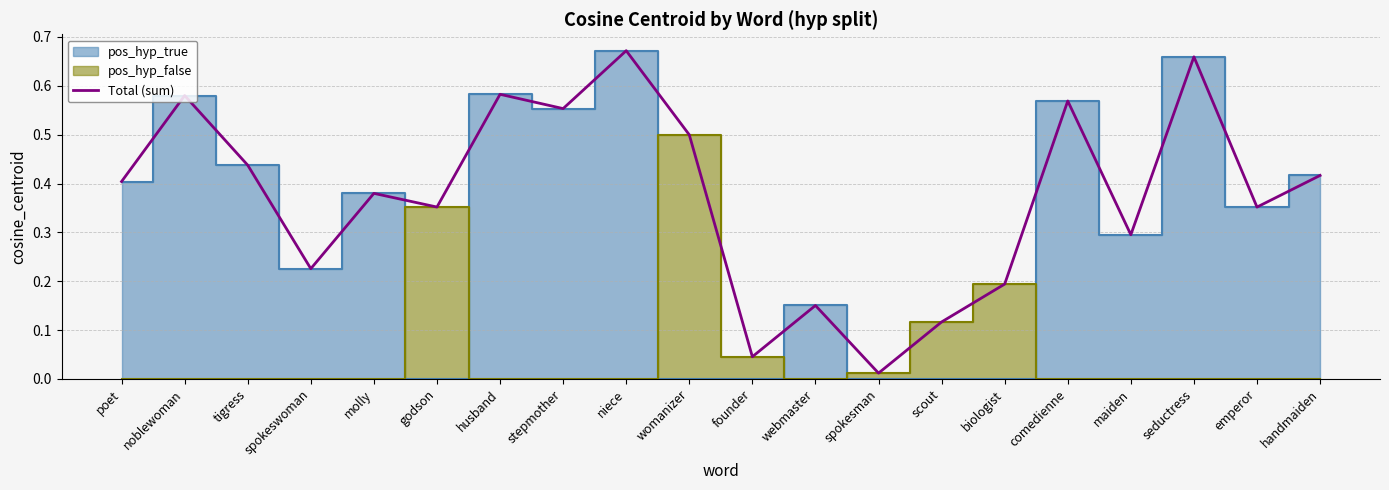

Reading left to right, transcribe all the data shown in this chart.

0.4	0.6	0.4	0.2	0.4	0.4	0.6	0.6	0.7	0.5	0.0	0.2	0.0	0.1	0.2	0.6	0.3	0.7	0.4	0.4